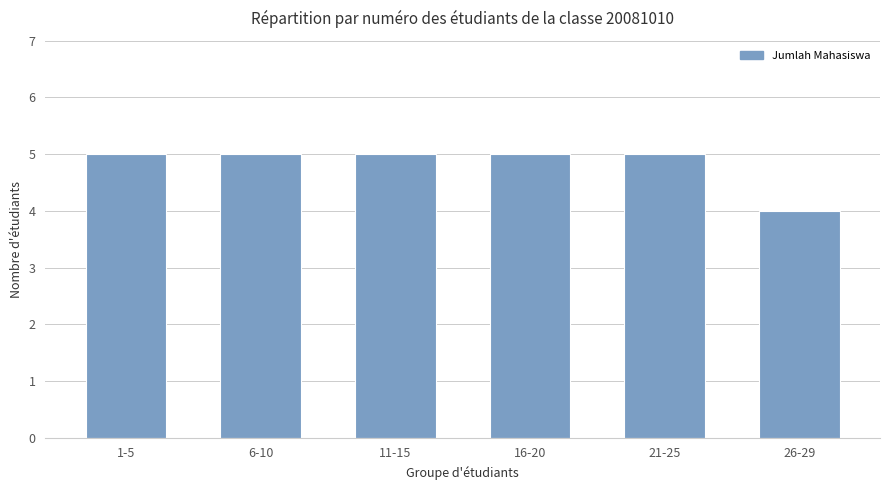

Between 26-29 and 16-20, which is larger?

16-20